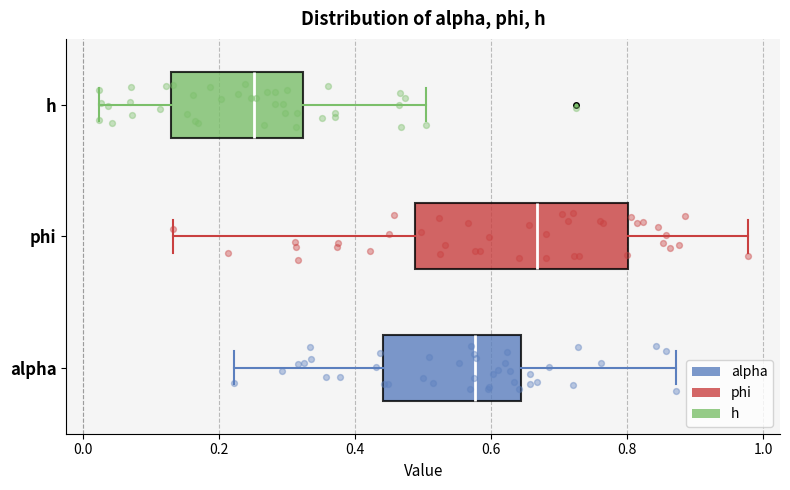

Which box has the furthest to the right median line?

phi